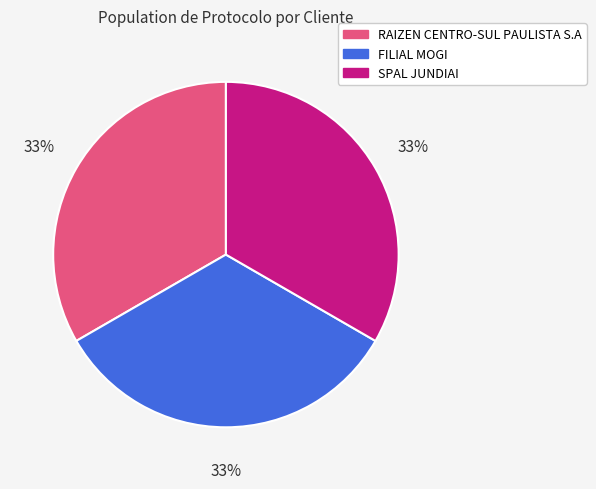

What is the ratio of the value at RAIZEN CENTRO-SUL PAULISTA S.A to the value at FILIAL MOGI?

1.0